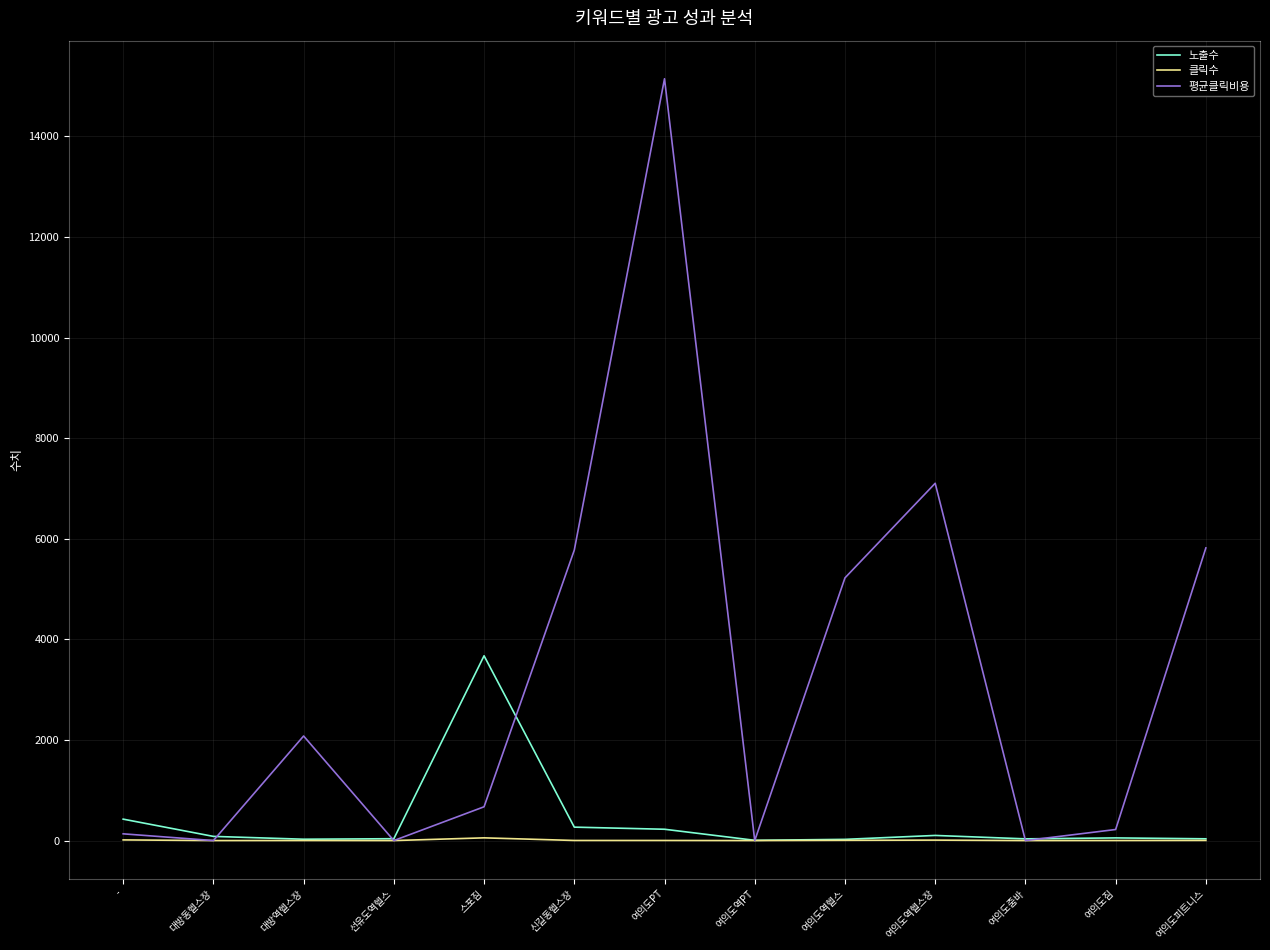

Which category has the highest value across all series?

여의도PT